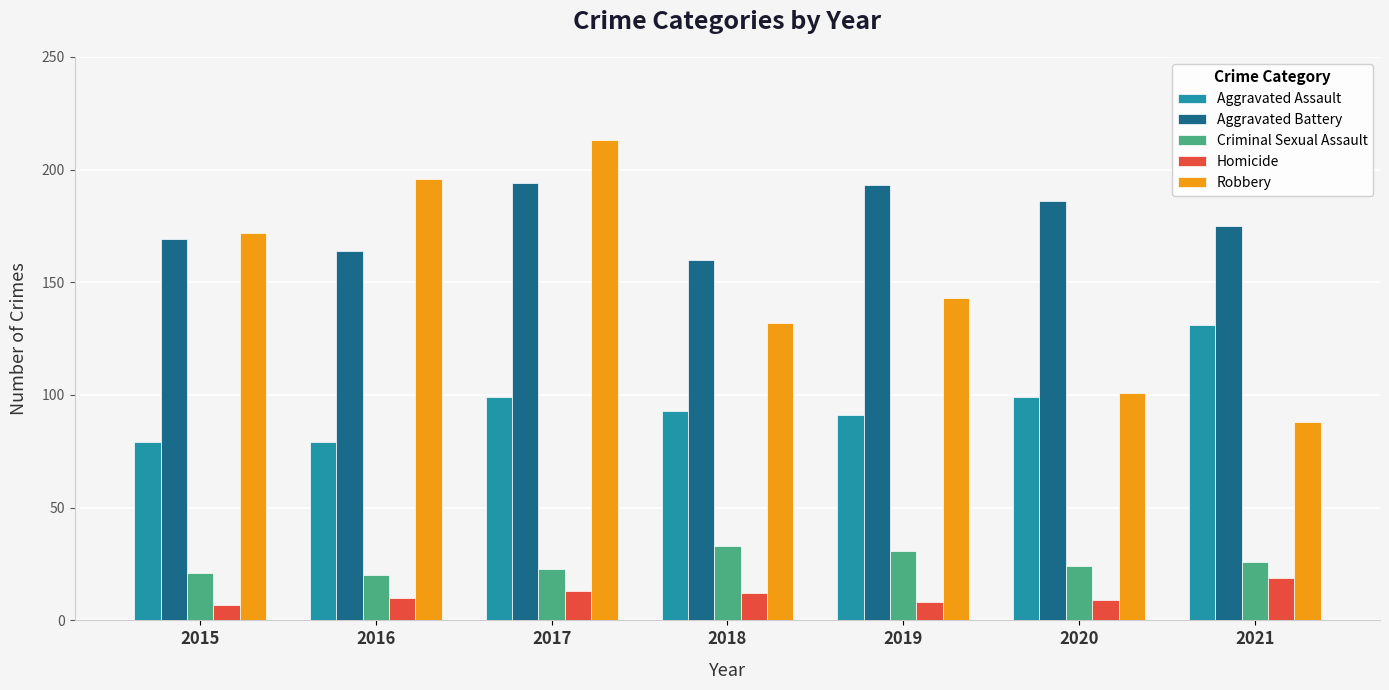

Rank the series by their maximum value, from highest to lowest.

Robbery, Aggravated Battery, Aggravated Assault, Criminal Sexual Assault, Homicide